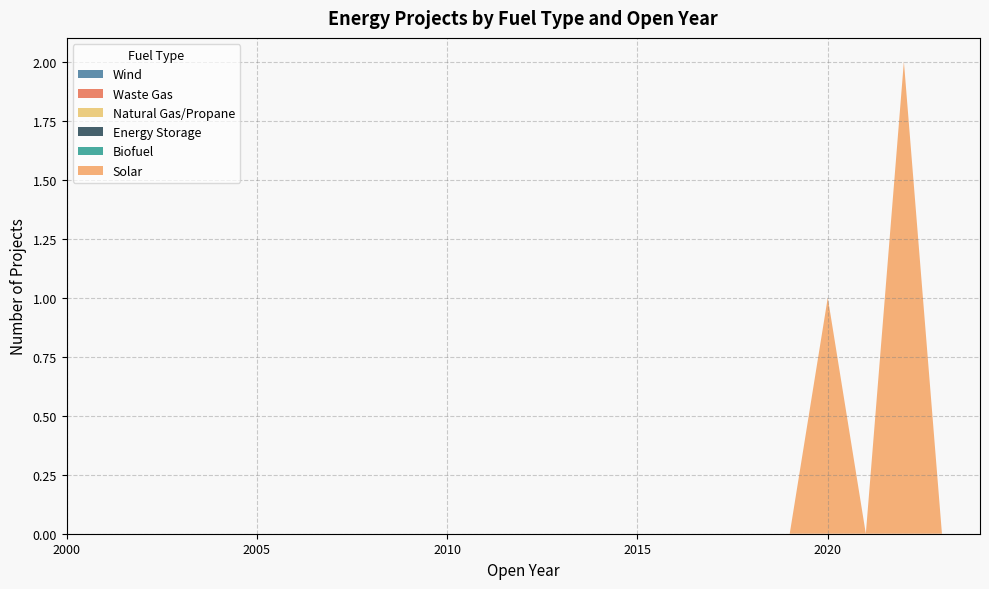

Reading left to right, what are all the values shown in this chart?

Solar: 2000=0	2001=0	2002=0	2003=0	2004=0	2005=0	2006=0	2007=0	2008=0	2009=0	2010=0	2011=0	2012=0	2013=0	2014=0	2015=0	2016=0	2017=0	2018=0	2019=0	2020=1	2021=0	2022=2	2023=0	2024=0
Biofuel: 2000=0	2001=0	2002=0	2003=0	2004=0	2005=0	2006=0	2007=0	2008=0	2009=0	2010=0	2011=0	2012=0	2013=0	2014=0	2015=0	2016=0	2017=0	2018=0	2019=0	2020=0	2021=0	2022=0	2023=0	2024=0
Energy Storage: 2000=0	2001=0	2002=0	2003=0	2004=0	2005=0	2006=0	2007=0	2008=0	2009=0	2010=0	2011=0	2012=0	2013=0	2014=0	2015=0	2016=0	2017=0	2018=0	2019=0	2020=0	2021=0	2022=0	2023=0	2024=0
Natural Gas/Propane: 2000=0	2001=0	2002=0	2003=0	2004=0	2005=0	2006=0	2007=0	2008=0	2009=0	2010=0	2011=0	2012=0	2013=0	2014=0	2015=0	2016=0	2017=0	2018=0	2019=0	2020=0	2021=0	2022=0	2023=0	2024=0
Waste Gas: 2000=0	2001=0	2002=0	2003=0	2004=0	2005=0	2006=0	2007=0	2008=0	2009=0	2010=0	2011=0	2012=0	2013=0	2014=0	2015=0	2016=0	2017=0	2018=0	2019=0	2020=0	2021=0	2022=0	2023=0	2024=0
Wind: 2000=0	2001=0	2002=0	2003=0	2004=0	2005=0	2006=0	2007=0	2008=0	2009=0	2010=0	2011=0	2012=0	2013=0	2014=0	2015=0	2016=0	2017=0	2018=0	2019=0	2020=0	2021=0	2022=0	2023=0	2024=0